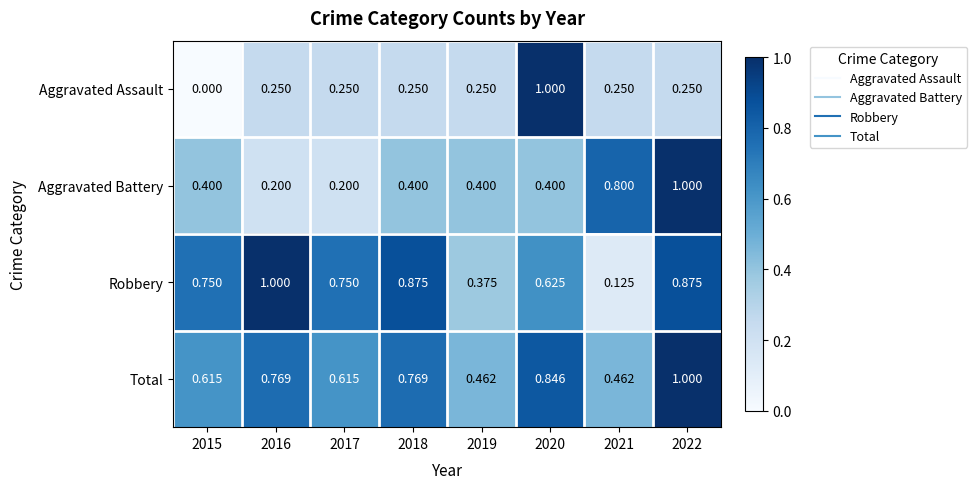

Rank the series at 2019 from lowest to highest value.

Aggravated Assault, Robbery, Aggravated Battery, Total